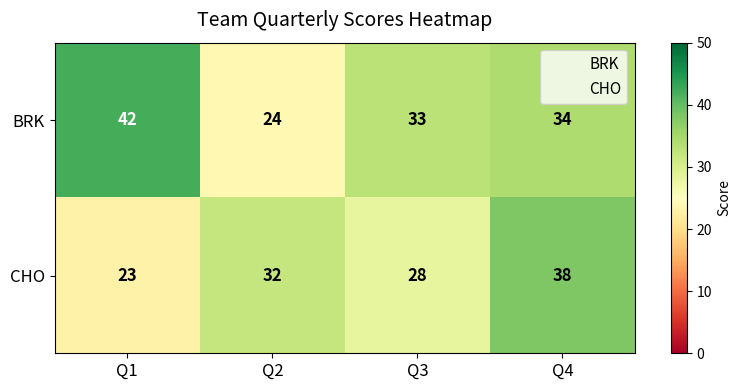

At how many categories does at least one series exceed 37?

2